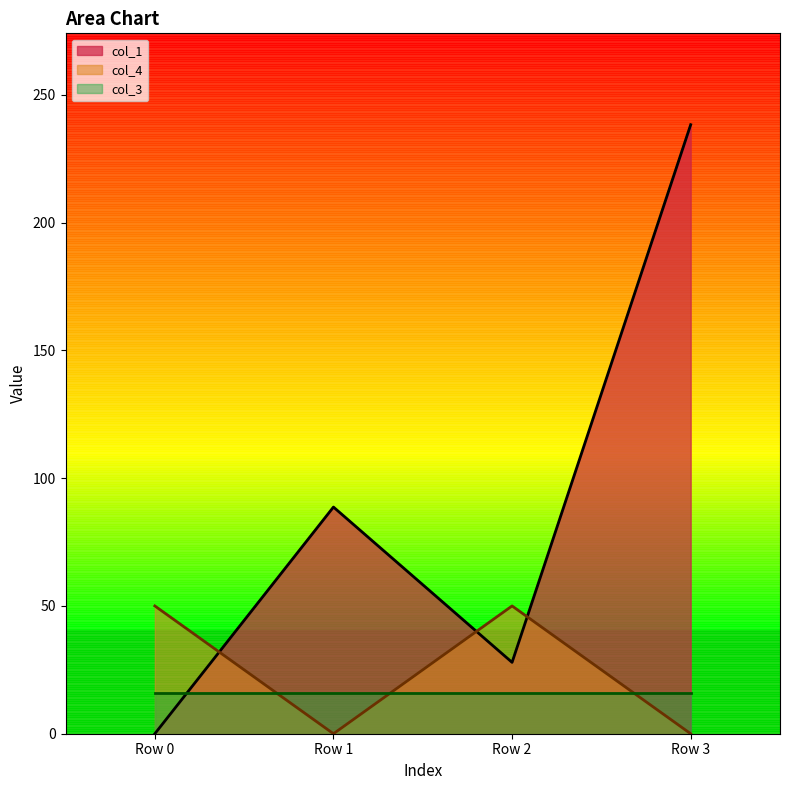

The value of col_1 at Row 2 is 27.9. True or false?

True